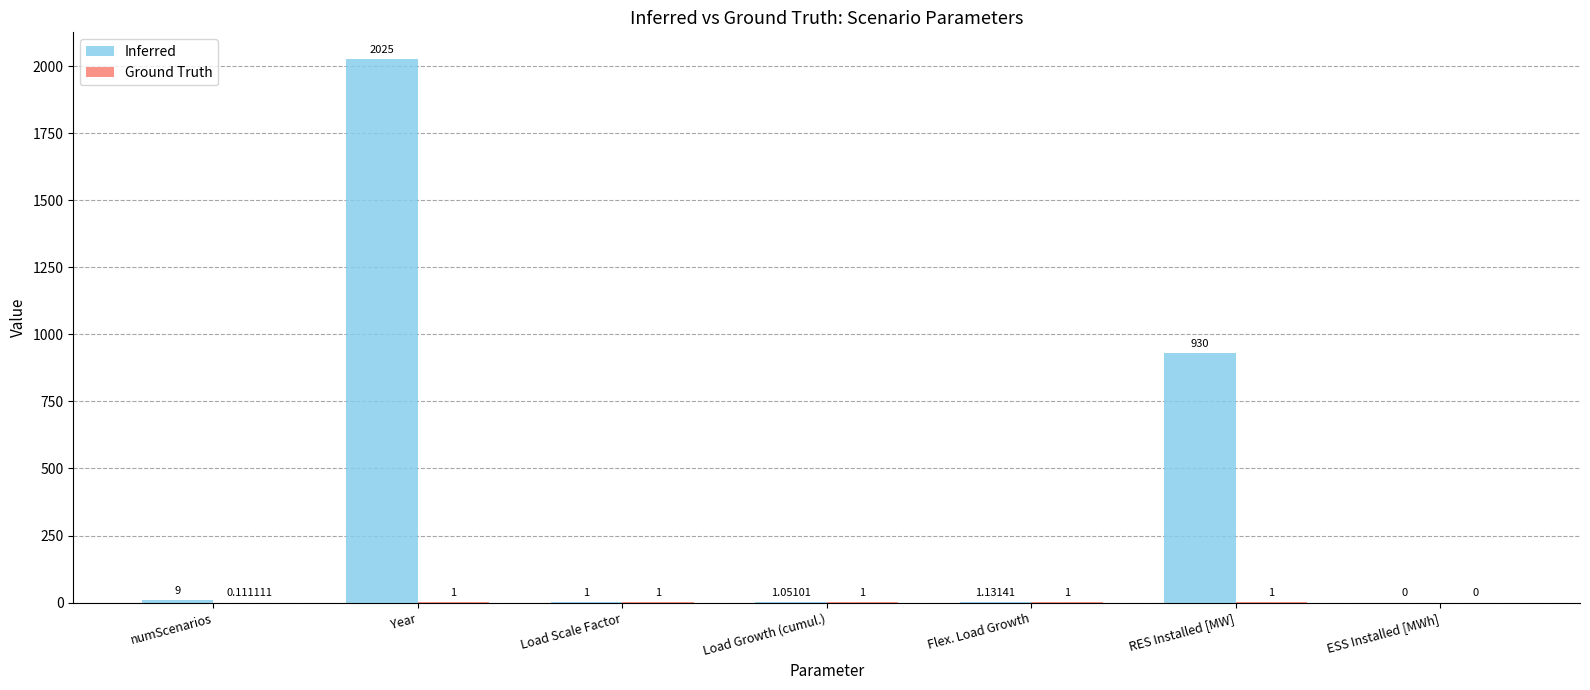

Which series has the widest spread of values?

Inferred